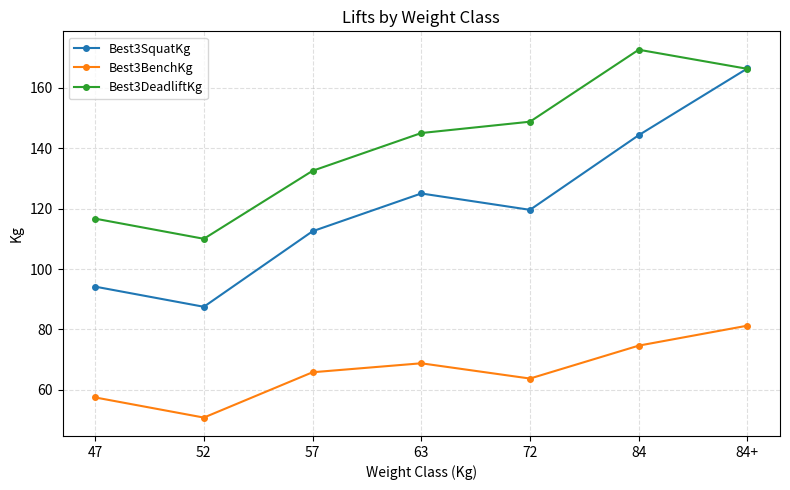

Is the value of Best3DeadliftKg at 84+ greater than the value of Best3BenchKg at 84?

Yes